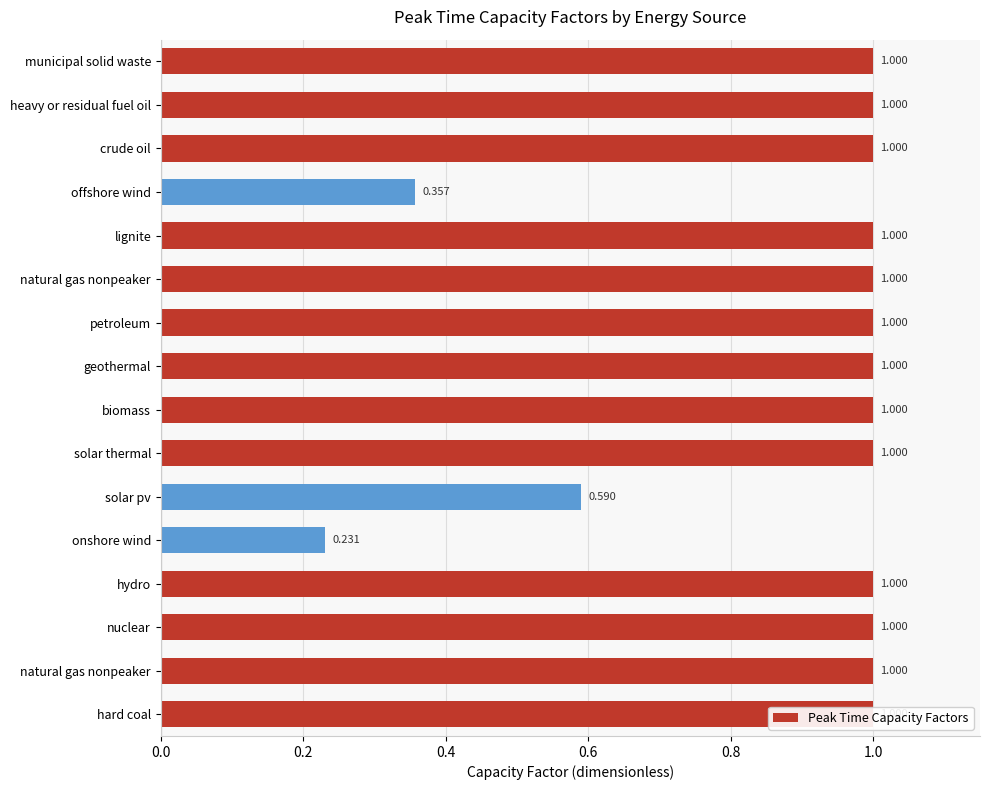

How many distinct data groups are displayed?

1